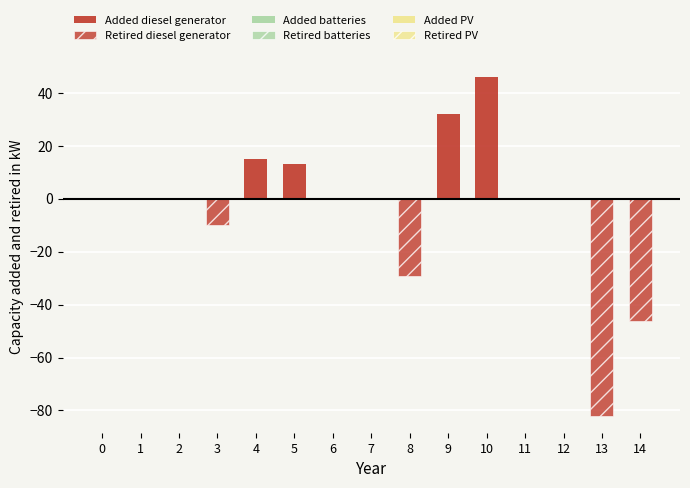

Is the value of Added PV at 2 greater than the value of Retired PV at 11?

No